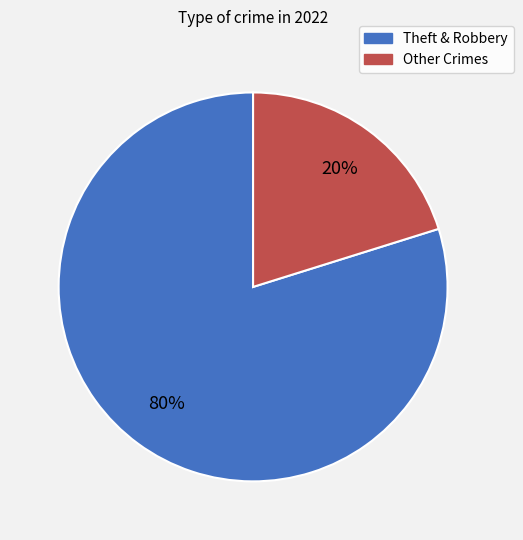

Is there a majority slice in this chart?

Yes